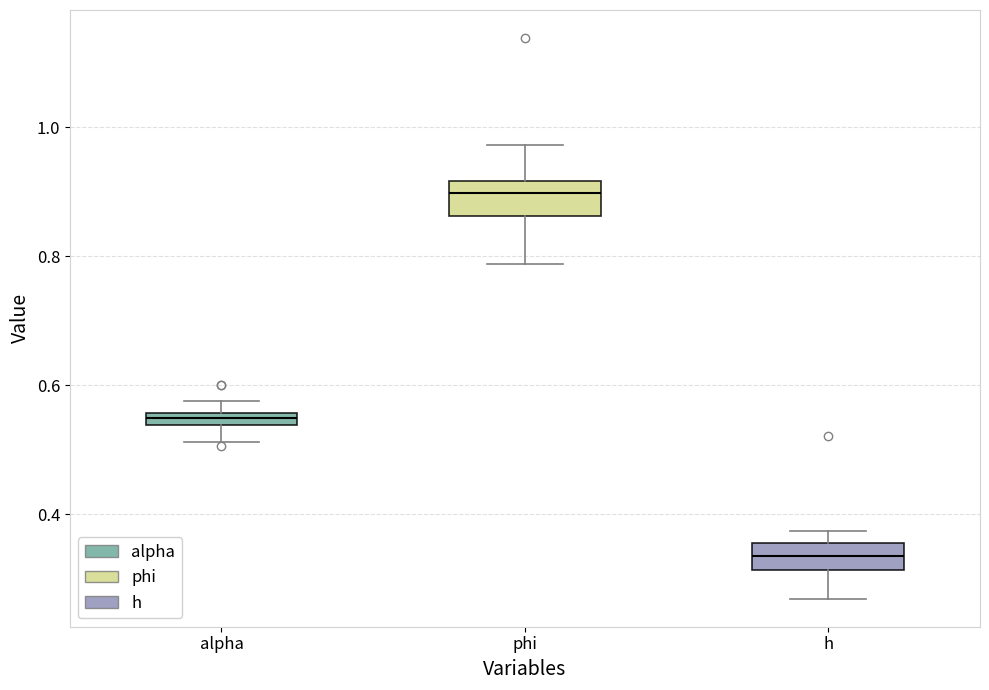

Which box's median line is the highest?

phi